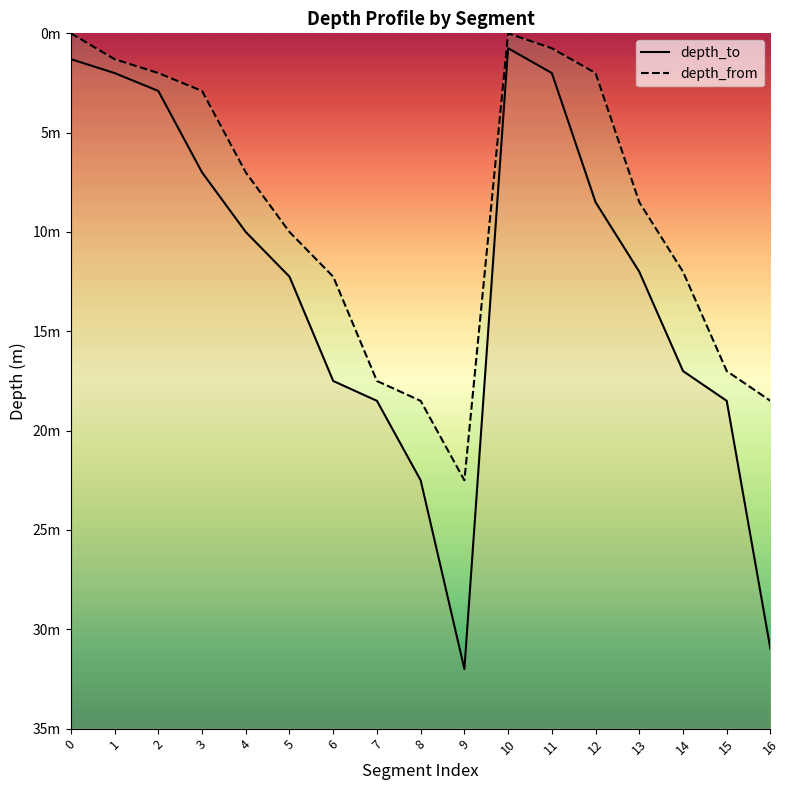

Is the value of depth_from line at 16 greater than the value of depth_to line at 9?

No